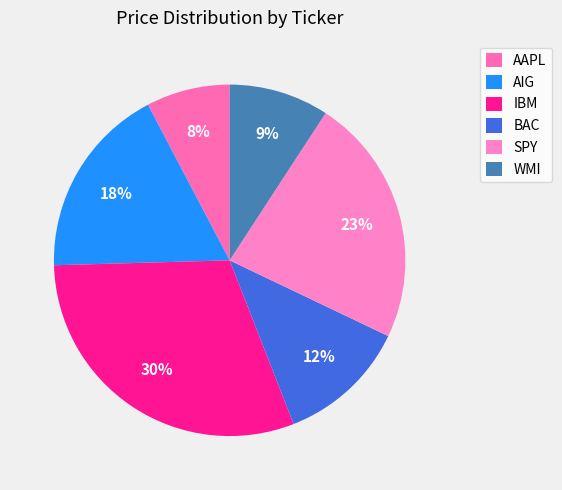

Which slice is the smallest?

AAPL